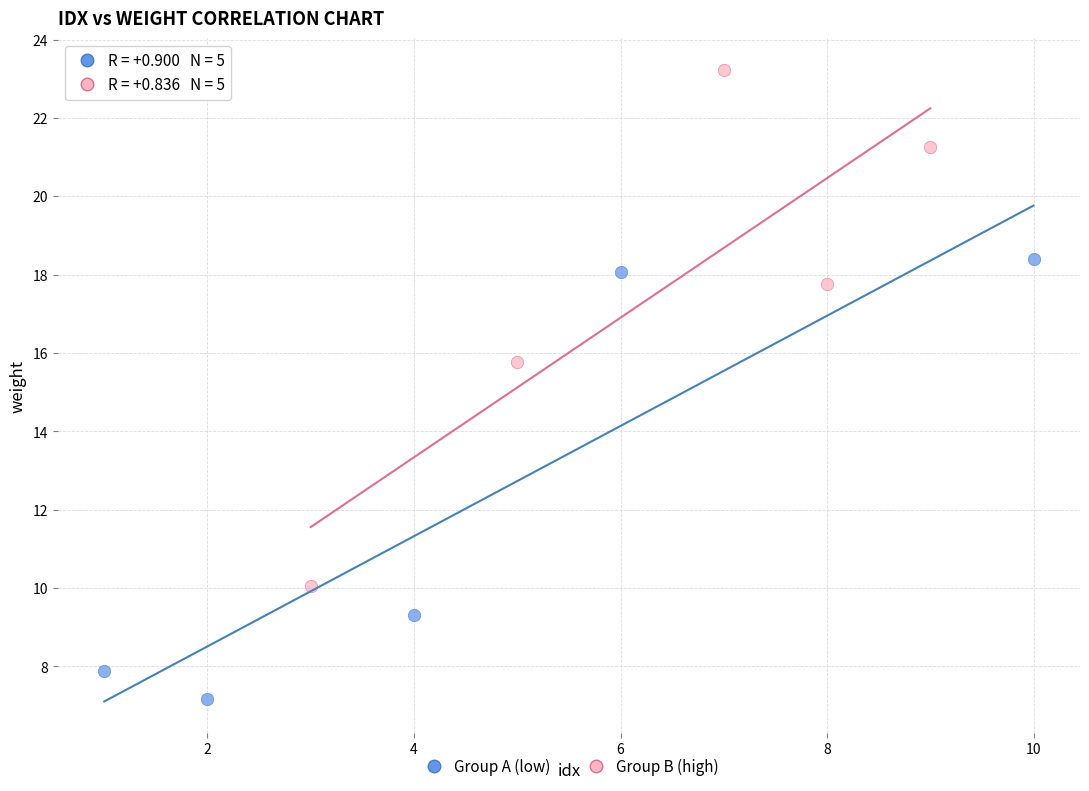

Which series has the largest Y range (max minus min)?

Group B (high)